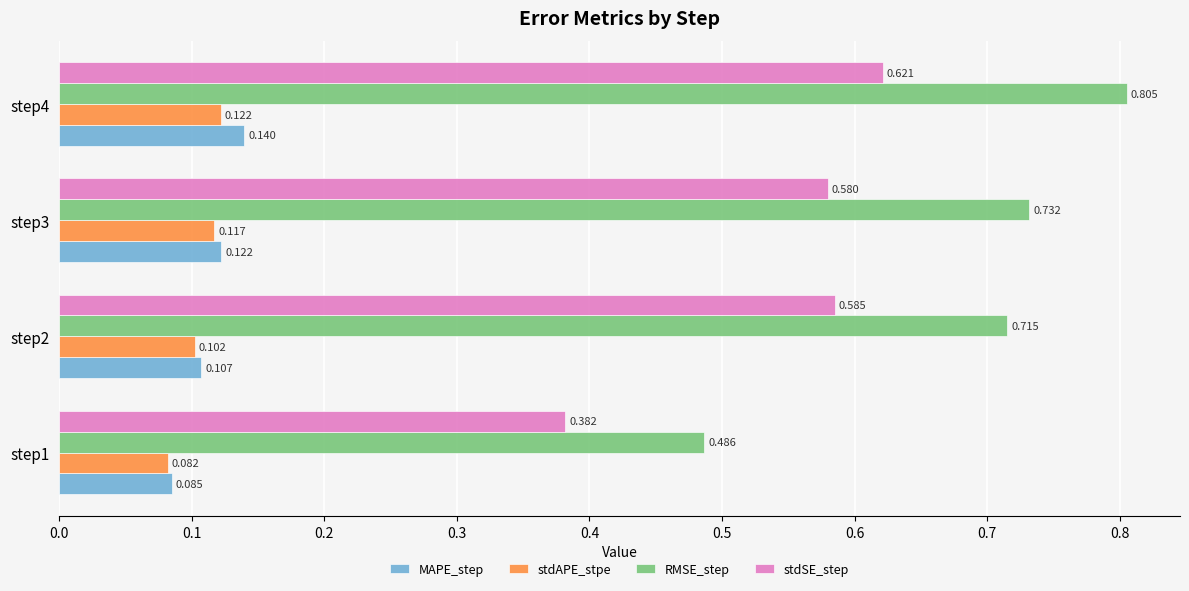

Rank the series by their maximum value, from highest to lowest.

RMSE_step, stdSE_step, MAPE_step, stdAPE_stpe